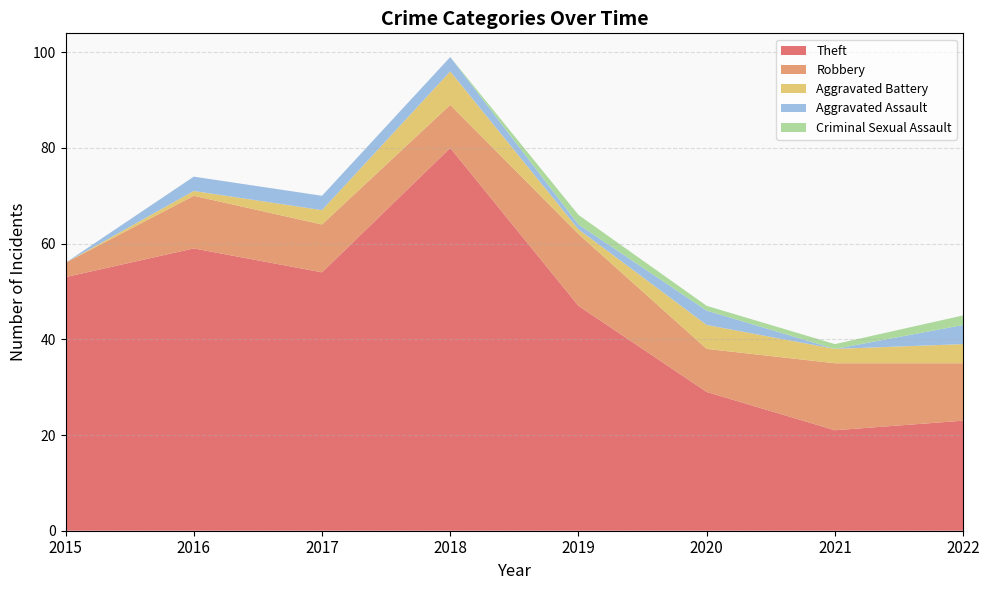

Reading right to left, list all the values displayed in this chart.

Theft: 2022=23	2021=21	2020=29	2019=47	2018=80	2017=54	2016=59	2015=53
Robbery: 2022=12	2021=14	2020=9	2019=15	2018=9	2017=10	2016=11	2015=3
Aggravated Battery: 2022=4	2021=3	2020=5	2019=1	2018=7	2017=3	2016=1	2015=0
Aggravated Assault: 2022=4	2021=0	2020=3	2019=1	2018=3	2017=3	2016=3	2015=0
Criminal Sexual Assault: 2022=2	2021=1	2020=1	2019=2	2018=0	2017=0	2016=0	2015=0